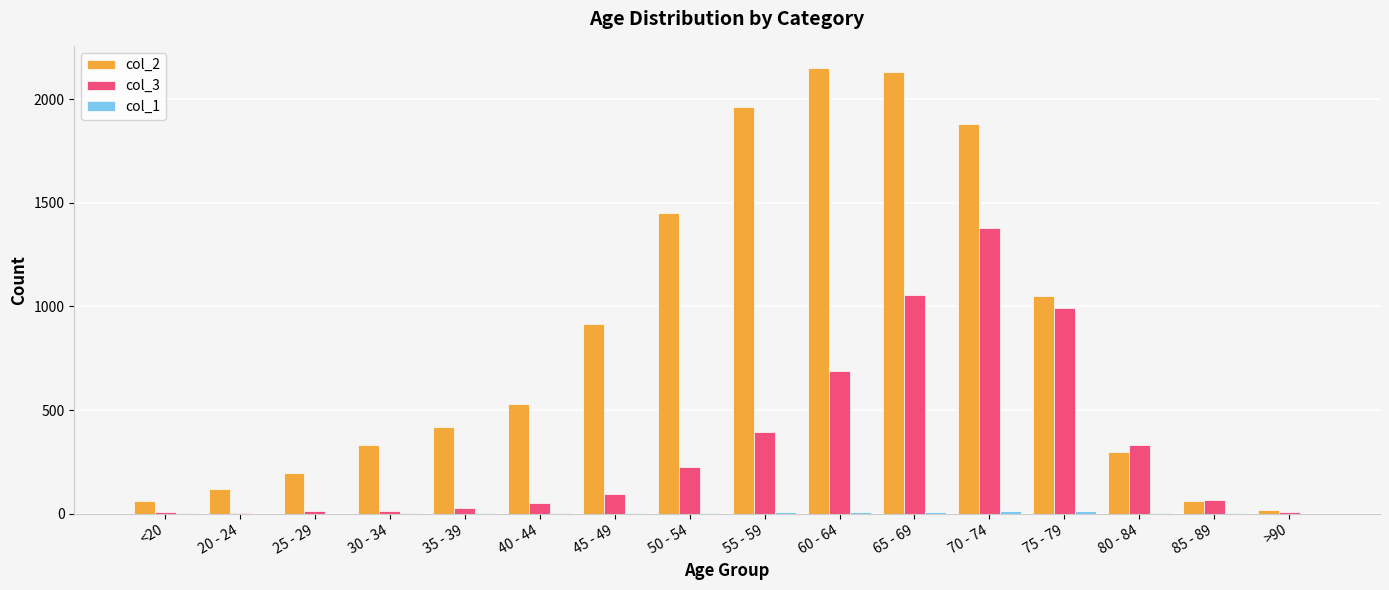

The col_2 series shows 2130 at 65 - 69. True or false?

True